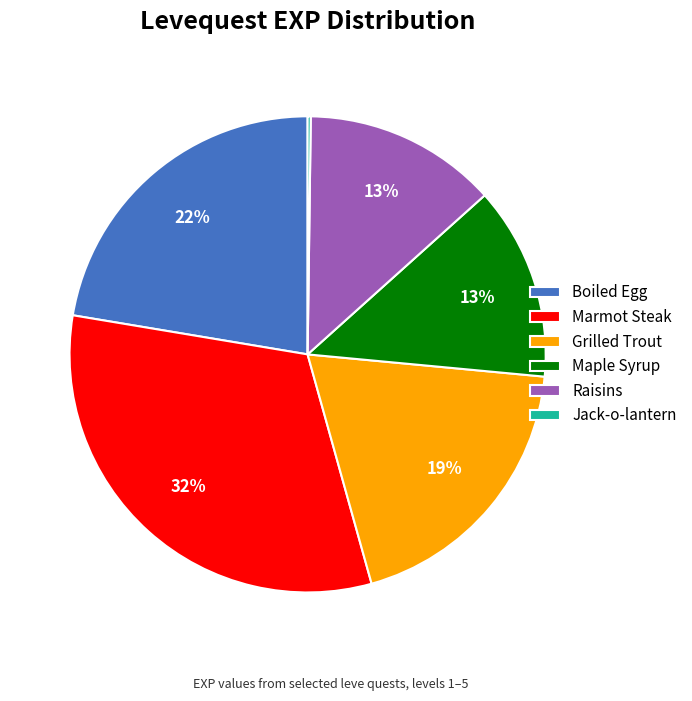

What is the largest slice in the pie chart?

Marmot Steak